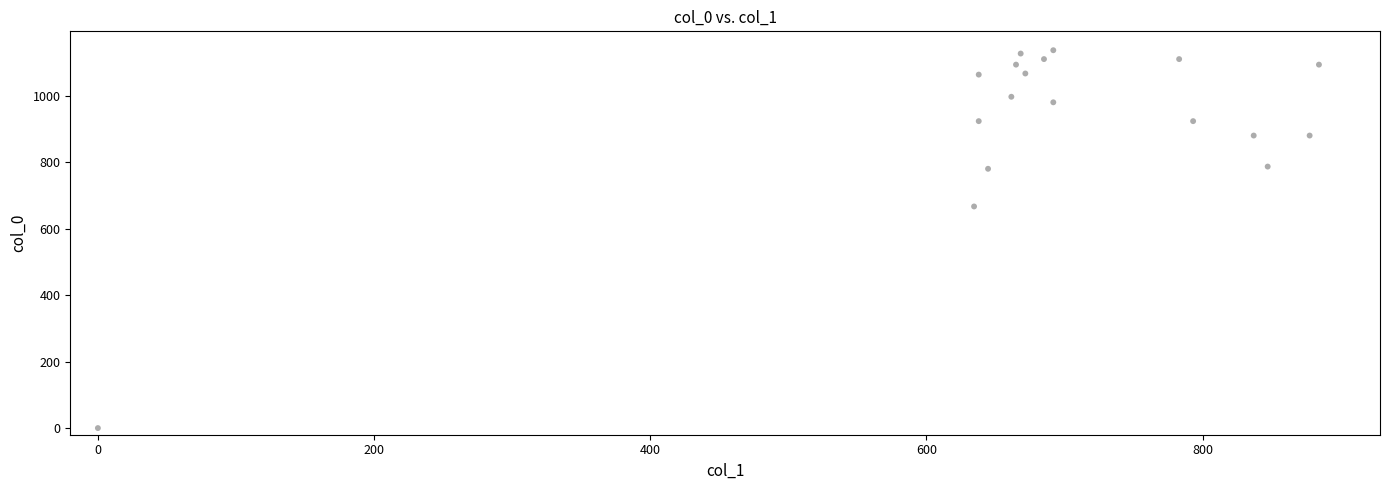

What Y value in the scatter plot is closest to 568?

666.7